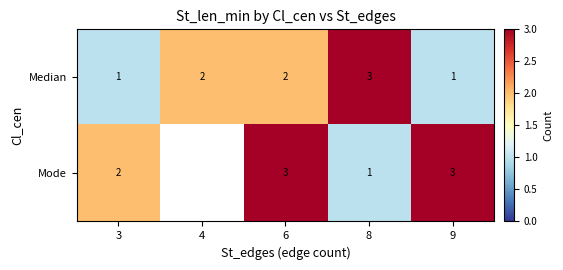

What is the sum of all Median values?

9